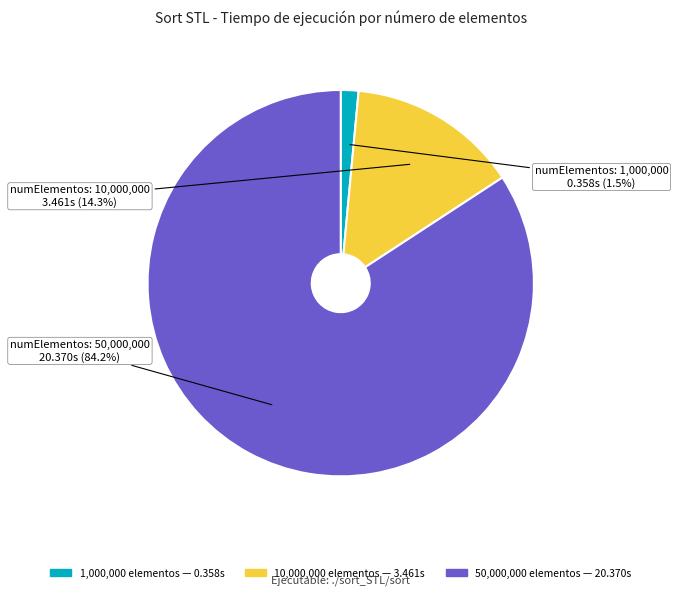

Does any single category account for the majority?

Yes